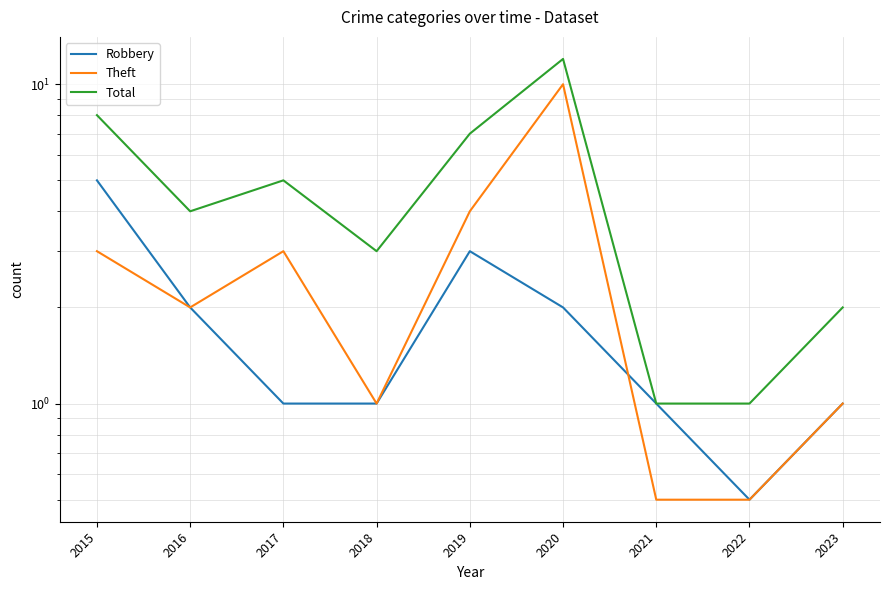

Reading right to left, what are all the values shown in this chart?

Robbery: 2023=1.0	2022=0.5	2021=1.0	2020=2.0	2019=3.0	2018=1.0	2017=1.0	2016=2.0	2015=5.0
Theft: 2023=1.0	2022=0.5	2021=0.5	2020=10.0	2019=4.0	2018=1.0	2017=3.0	2016=2.0	2015=3.0
Total: 2023=2.0	2022=1.0	2021=1.0	2020=12.0	2019=7.0	2018=3.0	2017=5.0	2016=4.0	2015=8.0